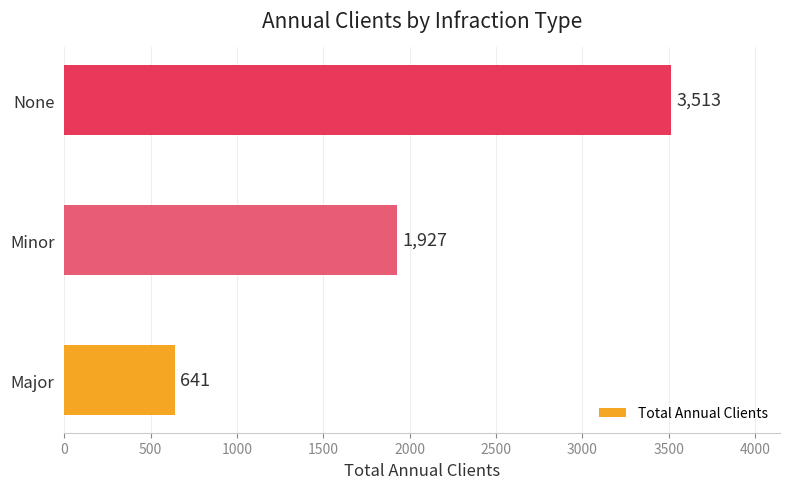

What is the difference between the maximum and minimum values?

2872